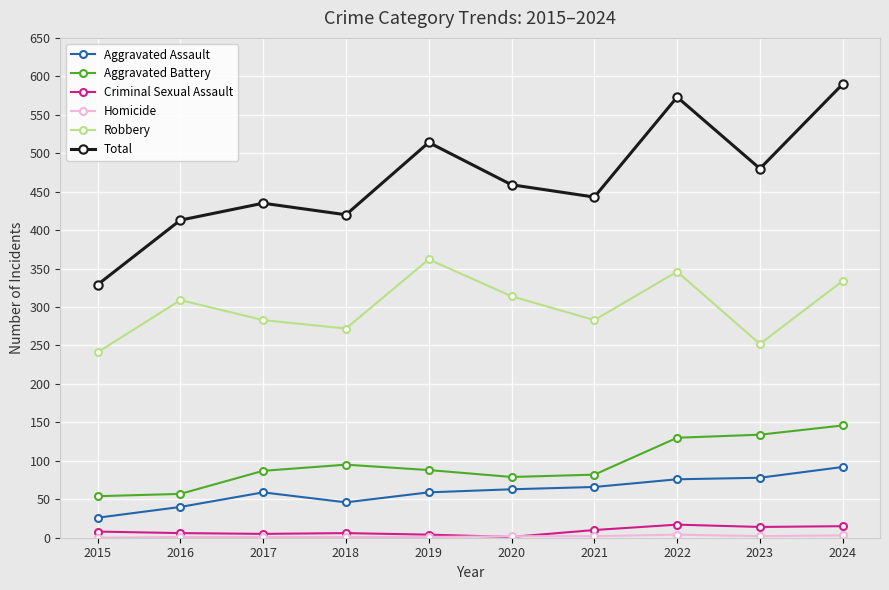

How many series are shown in this chart?

6